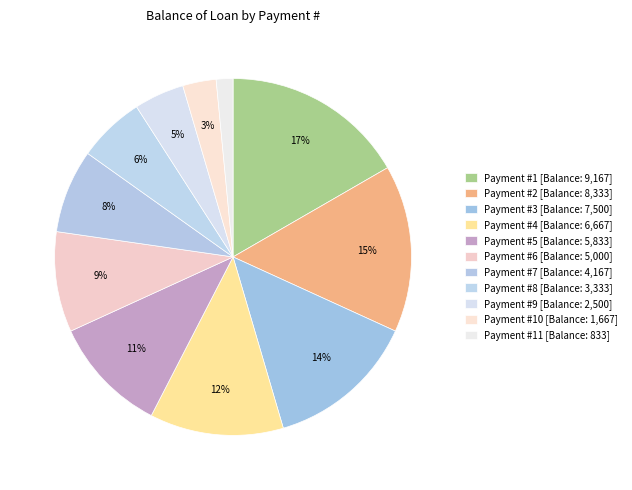

What is the largest slice in the pie chart?

1